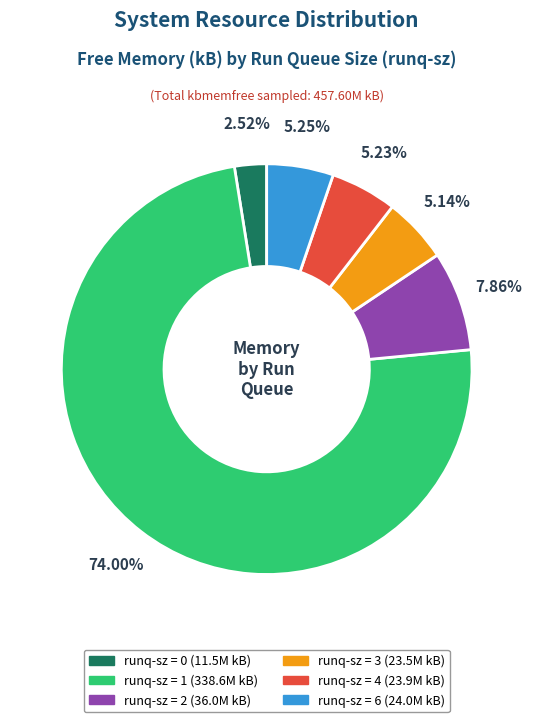

Is there any slice that represents more than half of the pie?

Yes